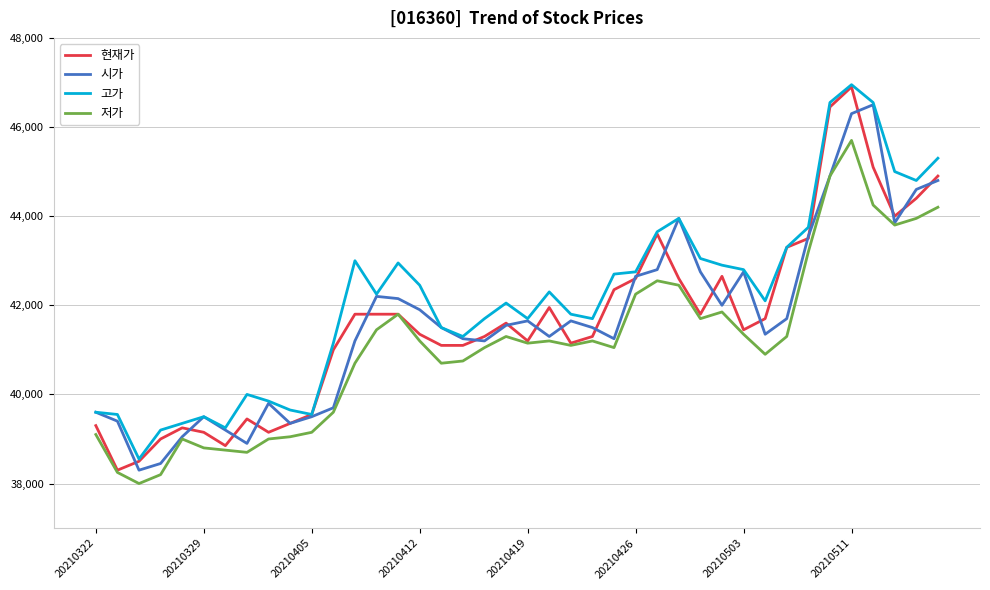

What is the minimum value for 저가?

38000